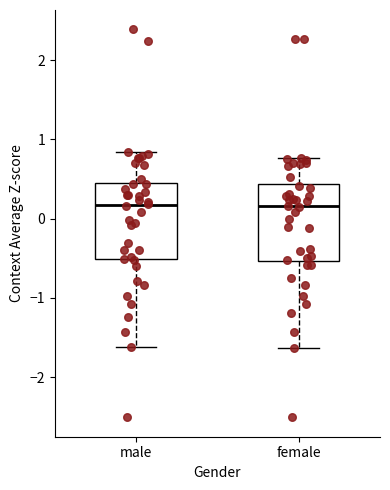

Where does the median line of the box for male sit on the y-axis? The values are not printed on the chart, so give them approximately, as read against the axis.

0.2